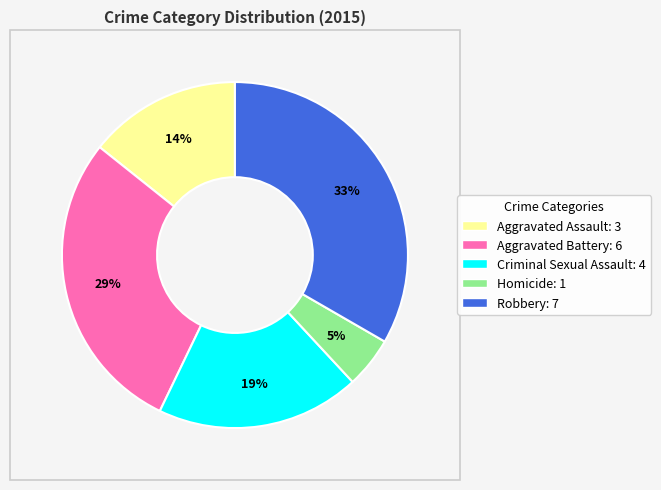

Does any single category account for the majority?

No